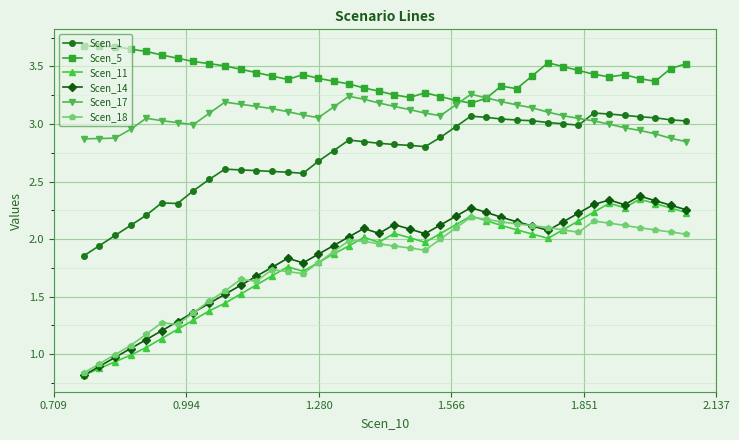

What is the sum of all Scen_1 values?

109.2